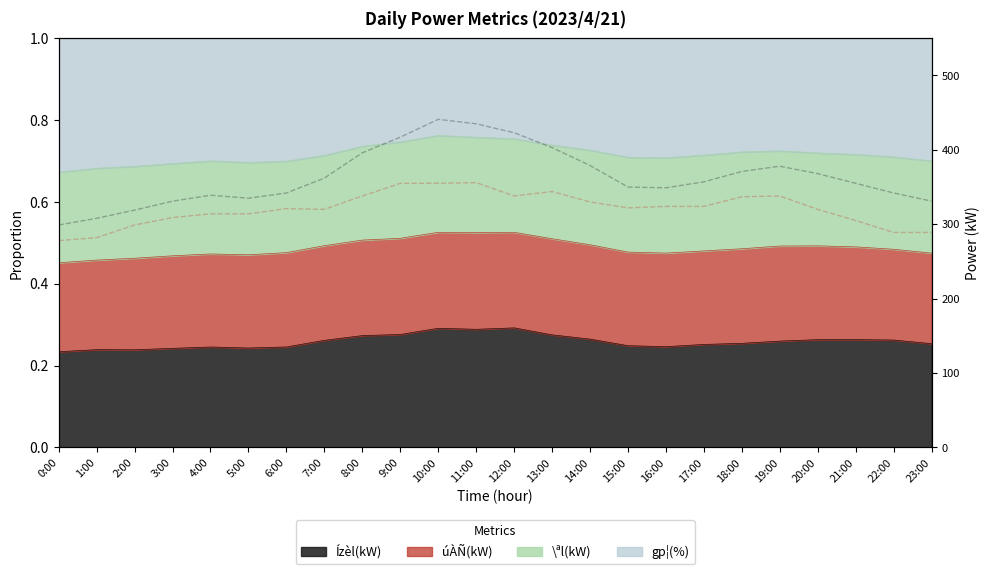

What is the sum of all Ízèl(kW) values?

8730